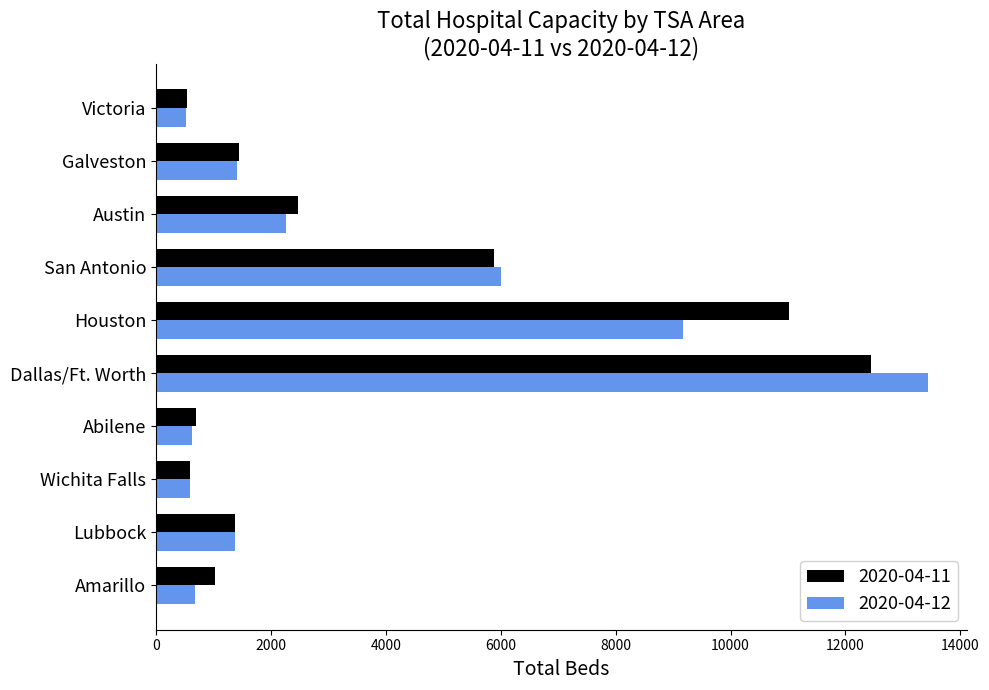

What is the maximum value shown in the chart?

13442